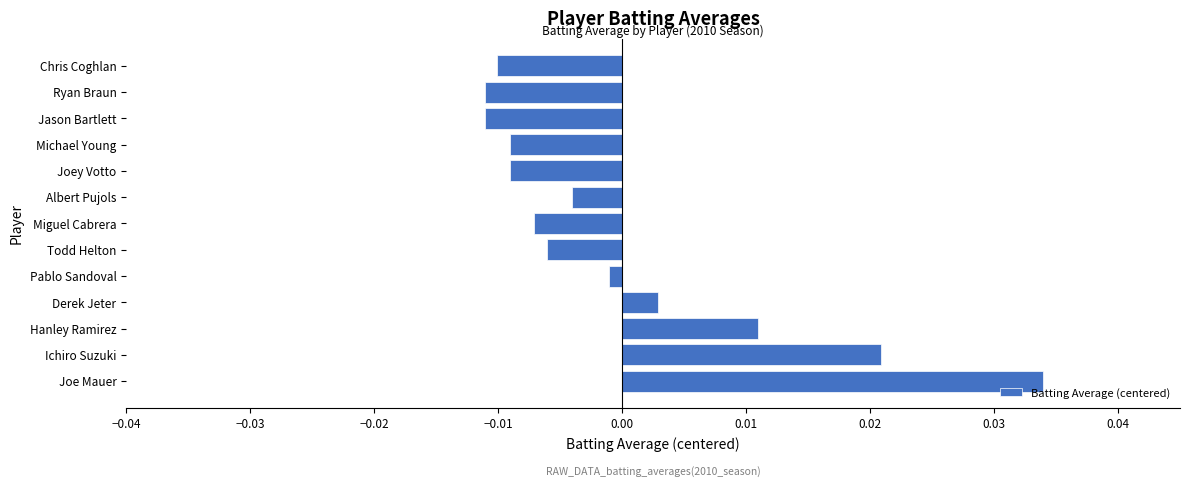

Between Todd Helton and Ryan Braun, which is larger?

Todd Helton